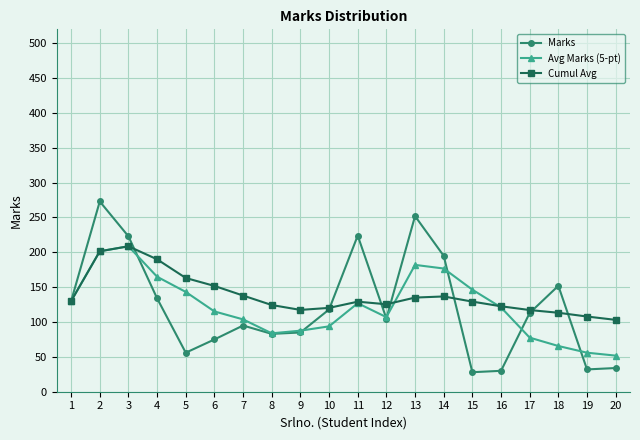

What is the difference between the highest and lowest values at 16?

92.6